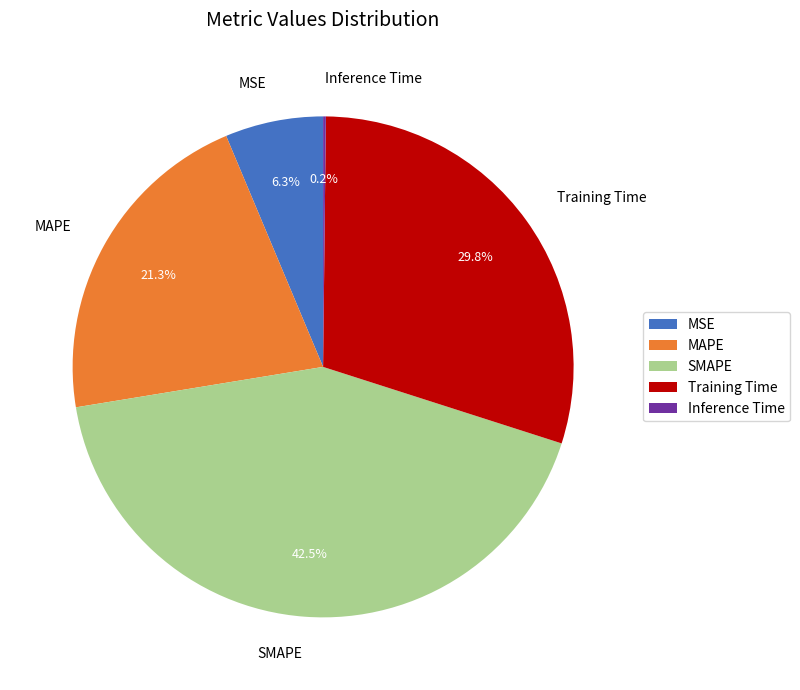

To the nearest percent, what percentage of the pie is MSE?

6%